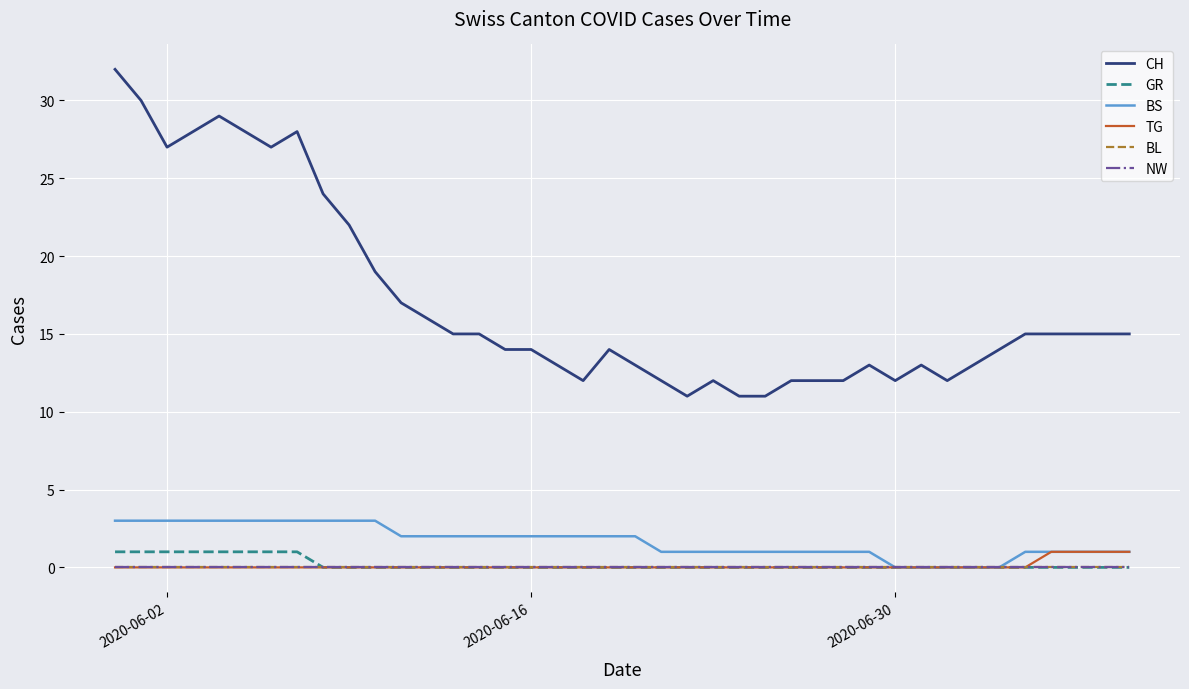

Reading left to right, list all the values displayed in this chart.

CH: 32	30	27	28	29	28	27	28	24	22	19	17	16	15	15	14	14	13	12	14	13	12	11	12	11	11	12	12	12	13	12	13	12	13	14	15	15	15	15	15
GR: 1	1	1	1	1	1	1	1	0	0	0	0	0	0	0	0	0	0	0	0	0	0	0	0	0	0	0	0	0	0	0	0	0	0	0	0	0	0	0	0
BS: 3	3	3	3	3	3	3	3	3	3	3	2	2	2	2	2	2	2	2	2	2	1	1	1	1	1	1	1	1	1	0	0	0	0	0	1	1	1	1	1
TG: 0	0	0	0	0	0	0	0	0	0	0	0	0	0	0	0	0	0	0	0	0	0	0	0	0	0	0	0	0	0	0	0	0	0	0	0	1	1	1	1
BL: 0	0	0	0	0	0	0	0	0	0	0	0	0	0	0	0	0	0	0	0	0	0	0	0	0	0	0	0	0	0	0	0	0	0	0	0	0	0	0	0
NW: 0	0	0	0	0	0	0	0	0	0	0	0	0	0	0	0	0	0	0	0	0	0	0	0	0	0	0	0	0	0	0	0	0	0	0	0	0	0	0	0